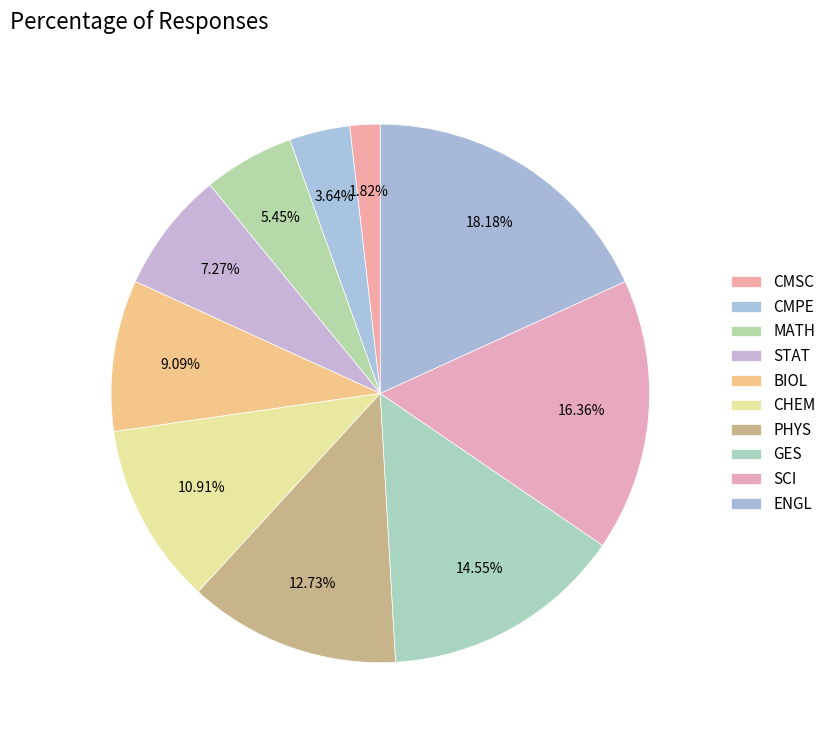

True or false: CHEM accounts for 5% of the total.

False